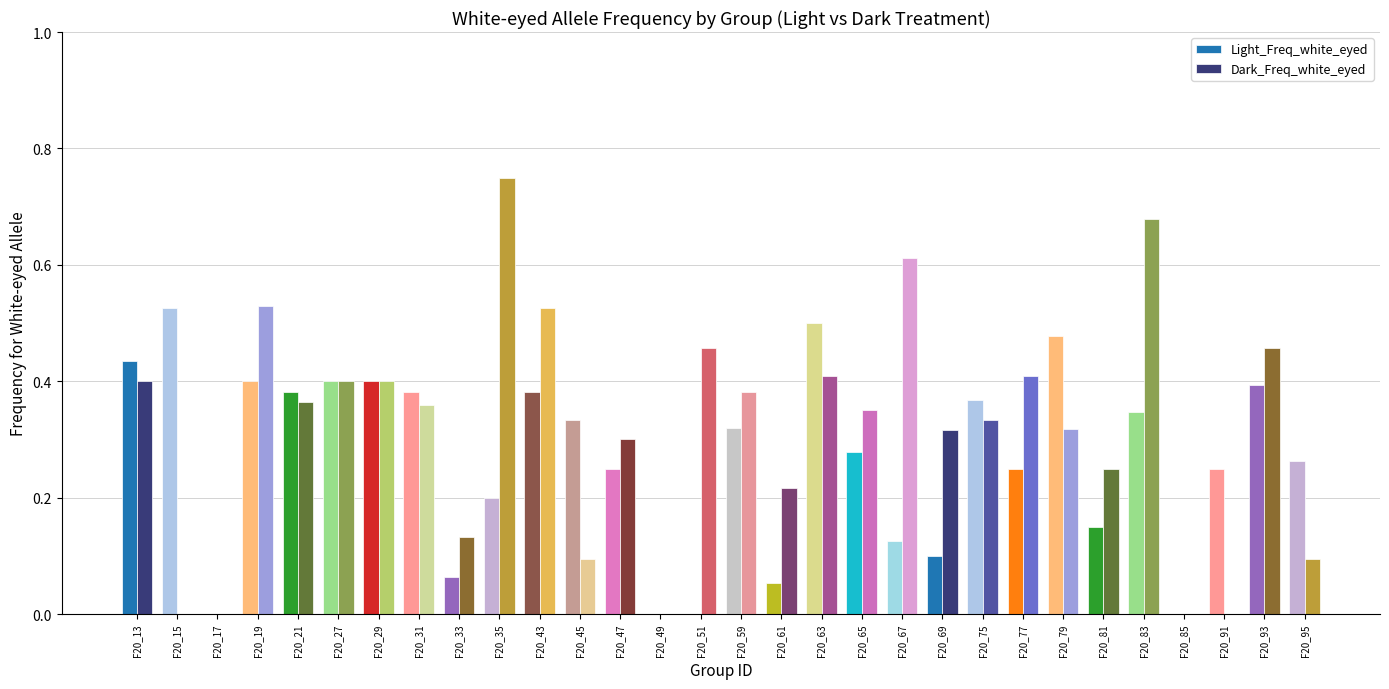

How many data points does each series have?

30